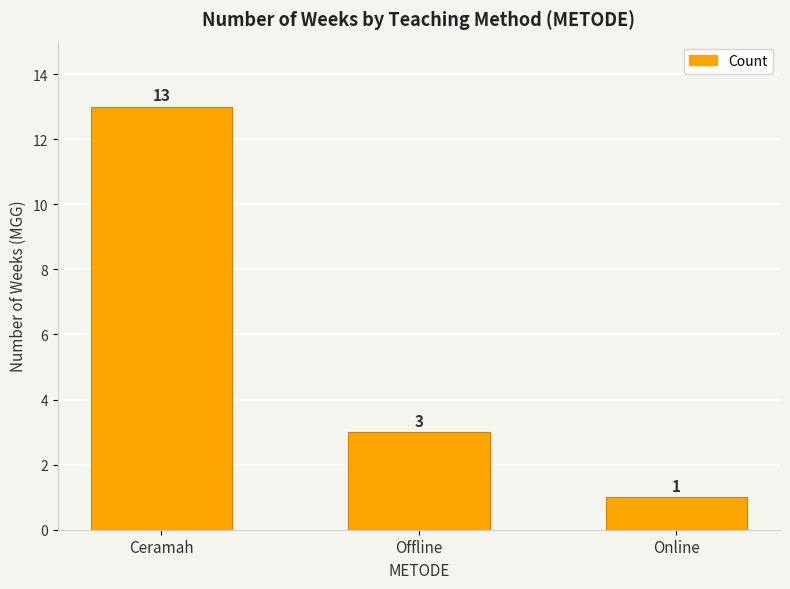

What position from the left is Online?

3